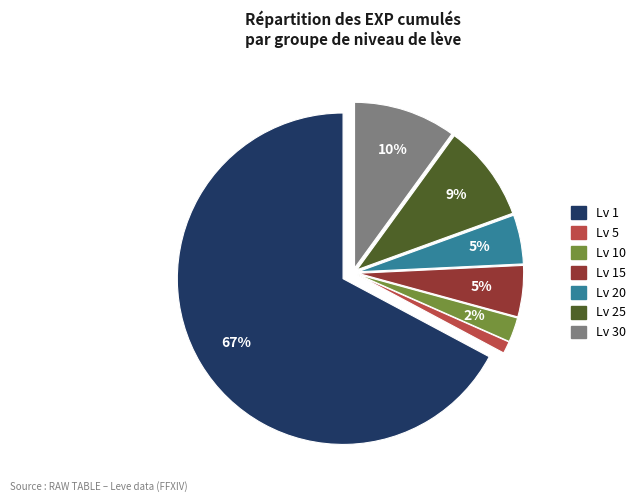

Which slice represents more than half of the pie?

Lv 1